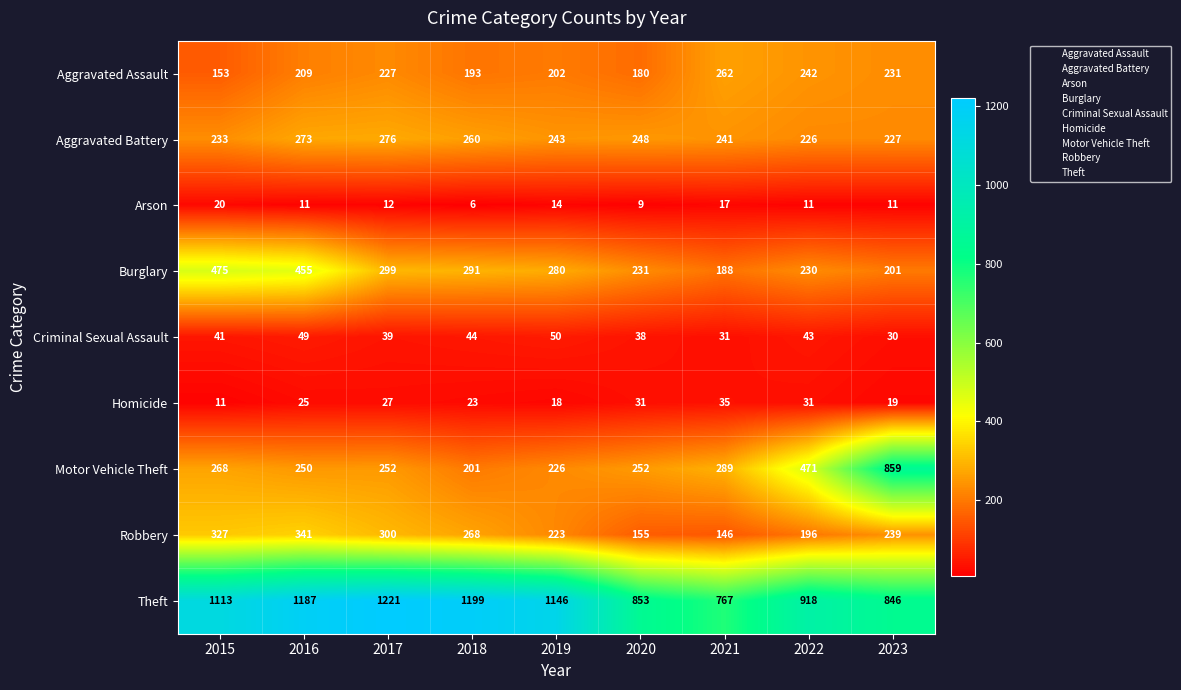

At which label is Aggravated Assault closest to 207?

2016